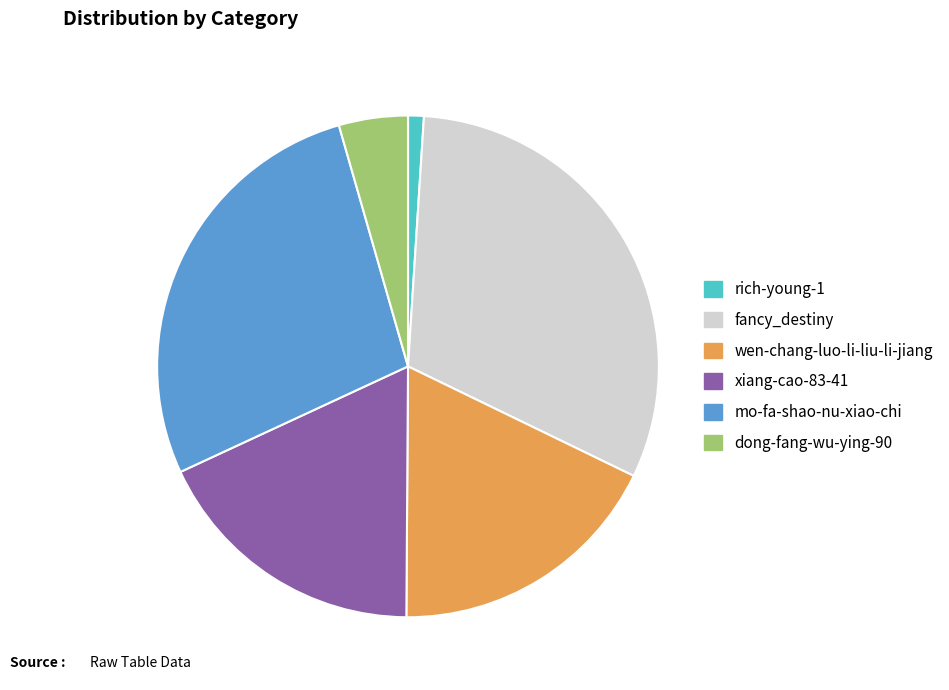

Do rich-young-1 and wen-chang-luo-li-liu-li-jiang together represent more than half of the pie?

No